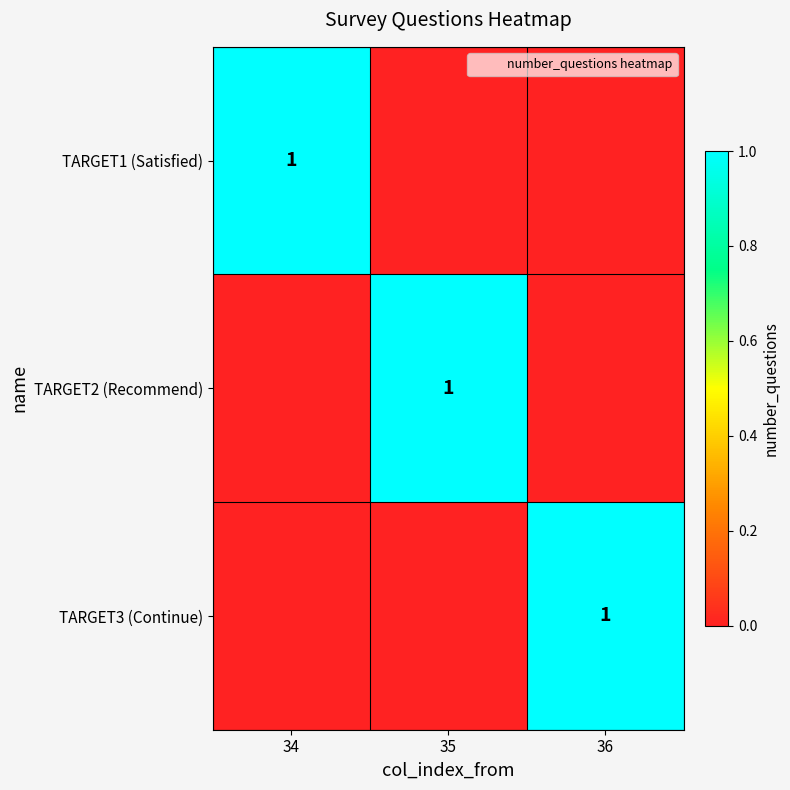

At how many categories does at least one series exceed 0?

3